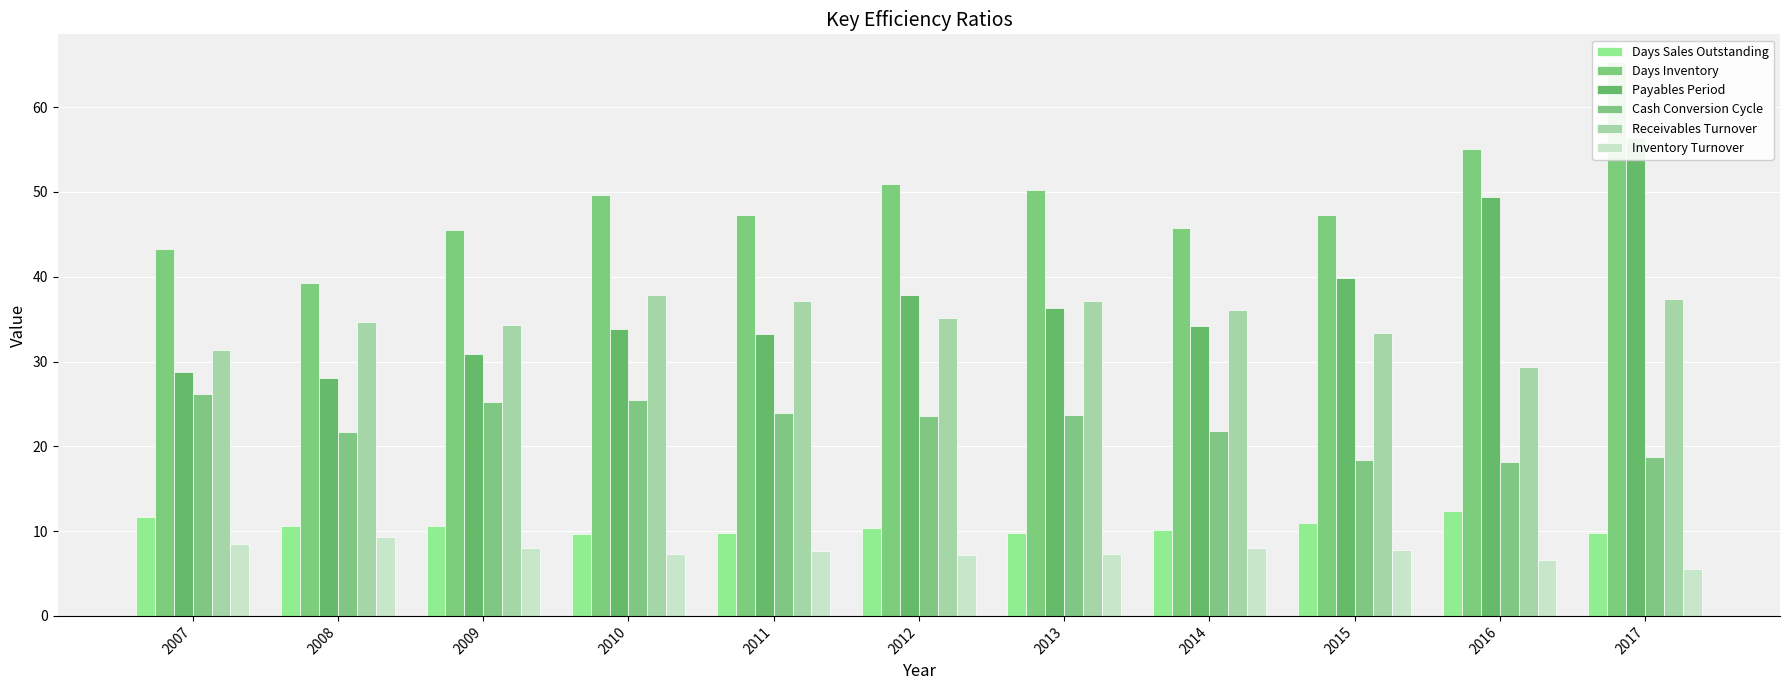

Is the value of Days Inventory at 2012 greater than the value of Days Sales Outstanding at 2015?

Yes